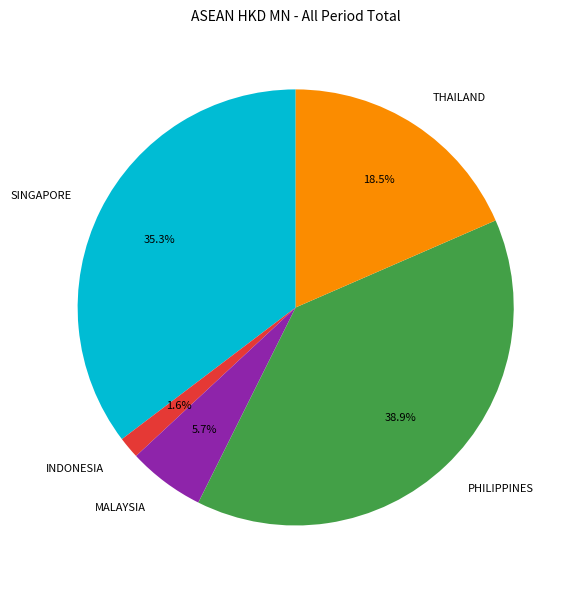

Is the sum of PHILIPPINES and SINGAPORE greater than half?

Yes